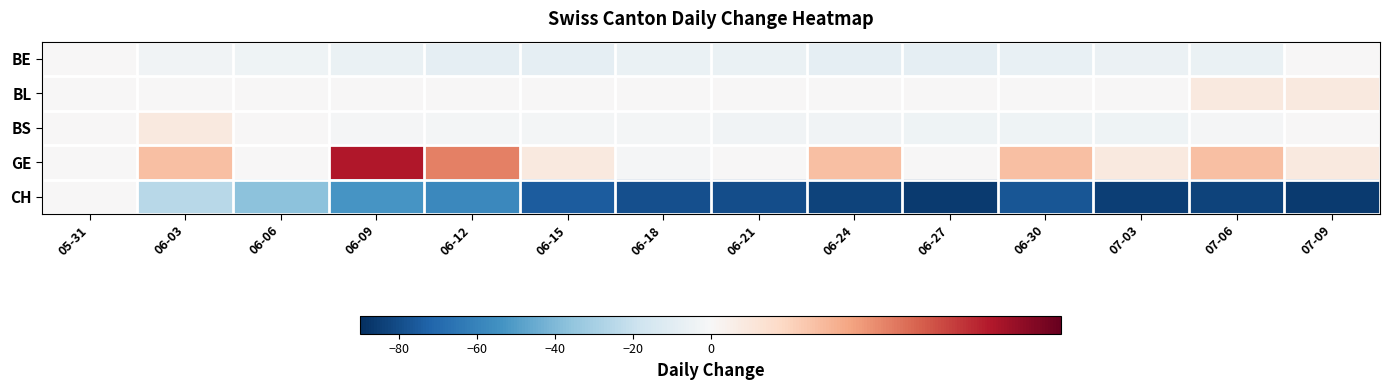

What is the total value across all series at 06-06?

-41